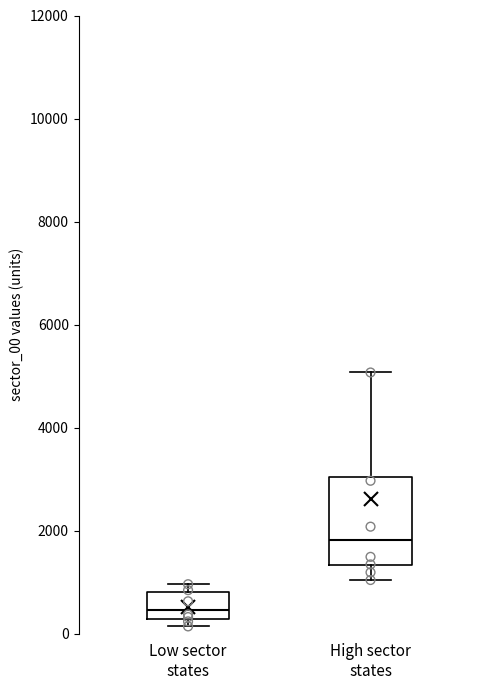

Which box is the tallest, from its lower edge to its upper edge?

High sector states